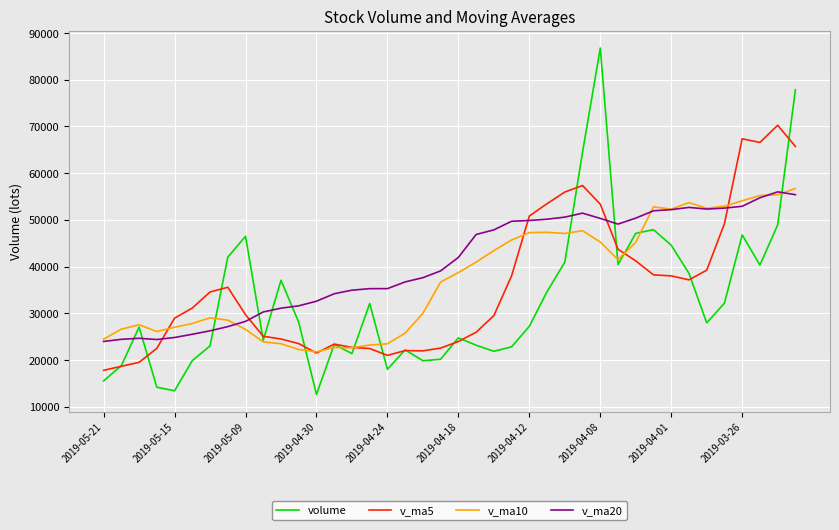

Which series has the largest total across all categories?

v_ma20